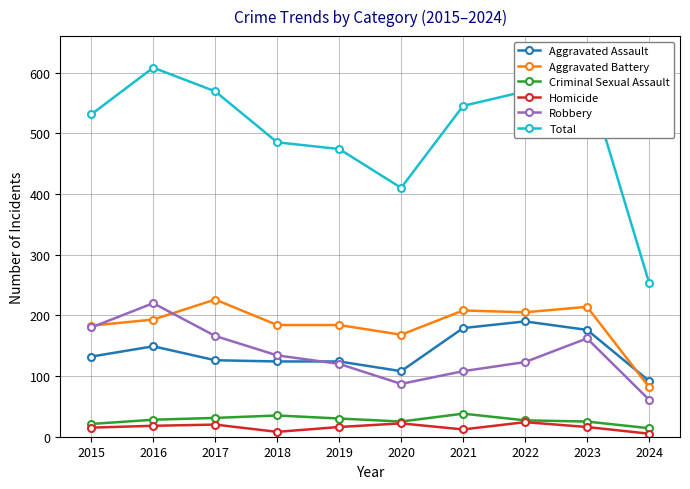

How many distinct data groups are displayed?

6